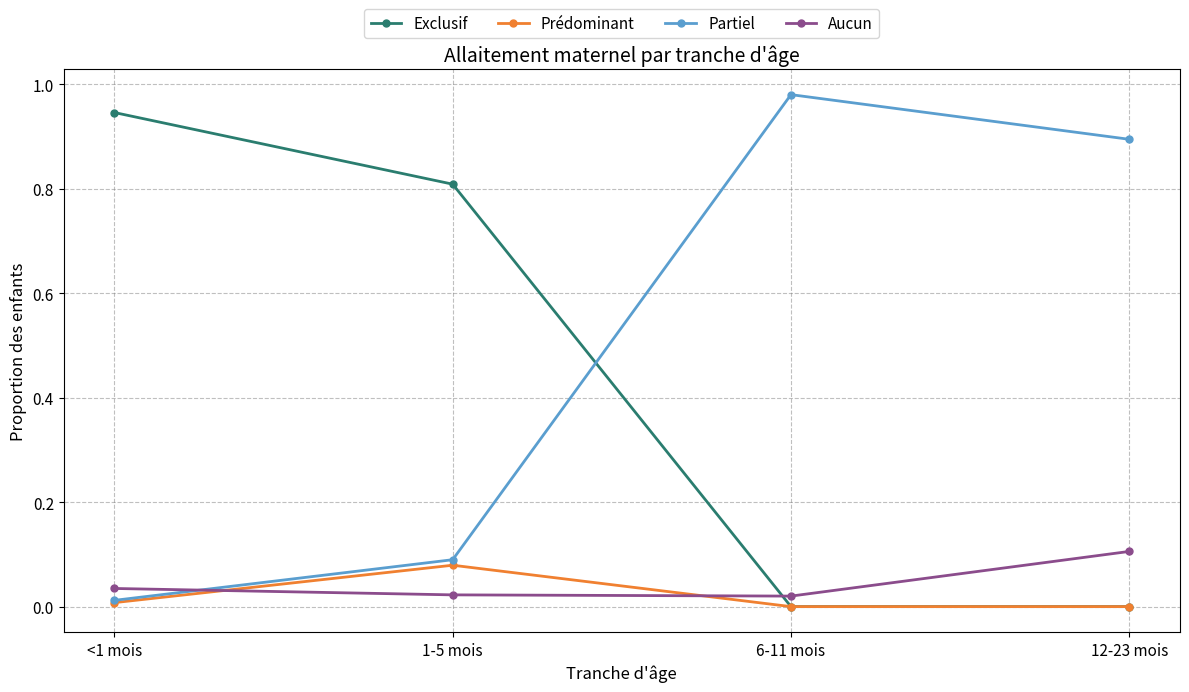

What is the difference between the highest and lowest values at 1-5 mois?

0.8